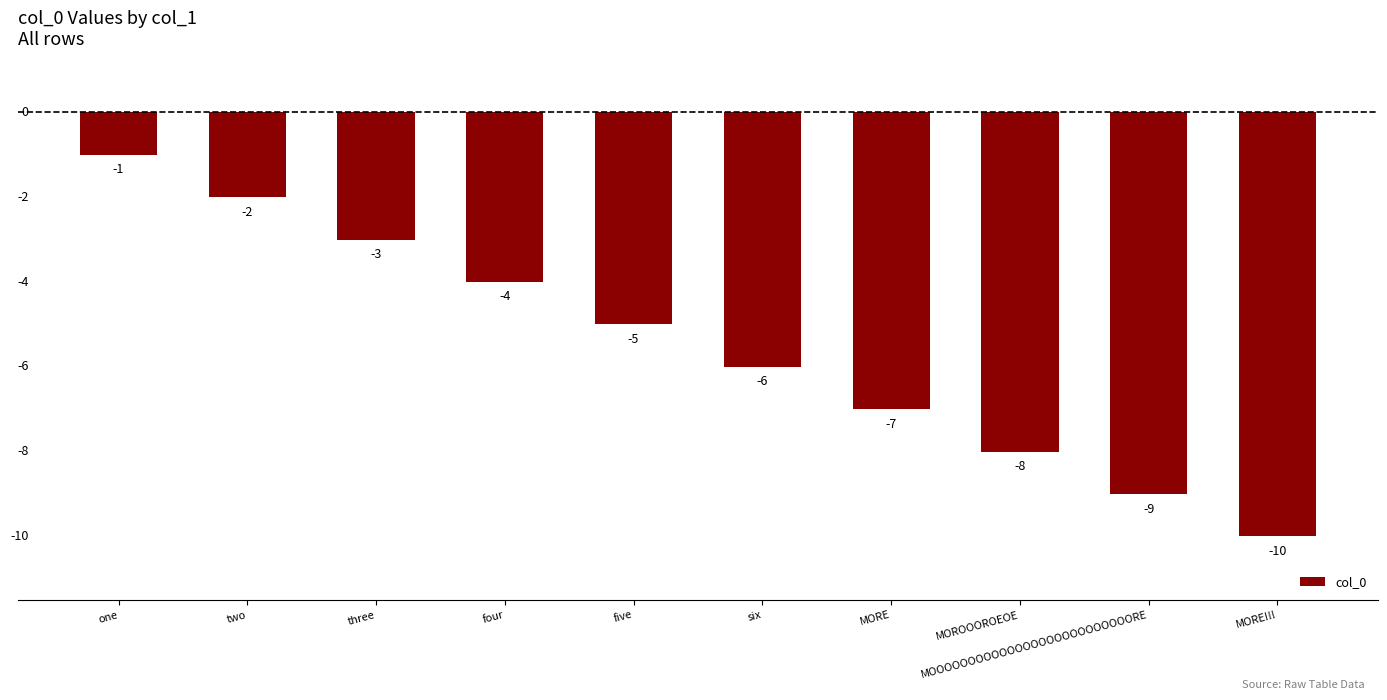

At which category does the chart reach its peak across all series?

one